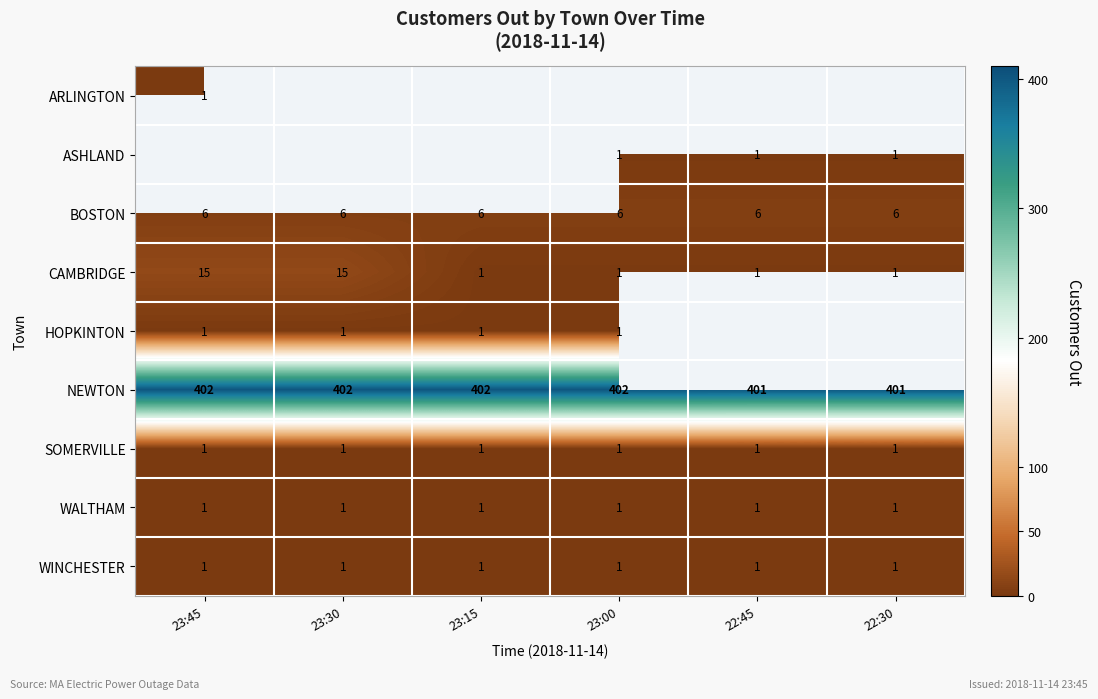

What is the minimum value shown in the chart?

1.0